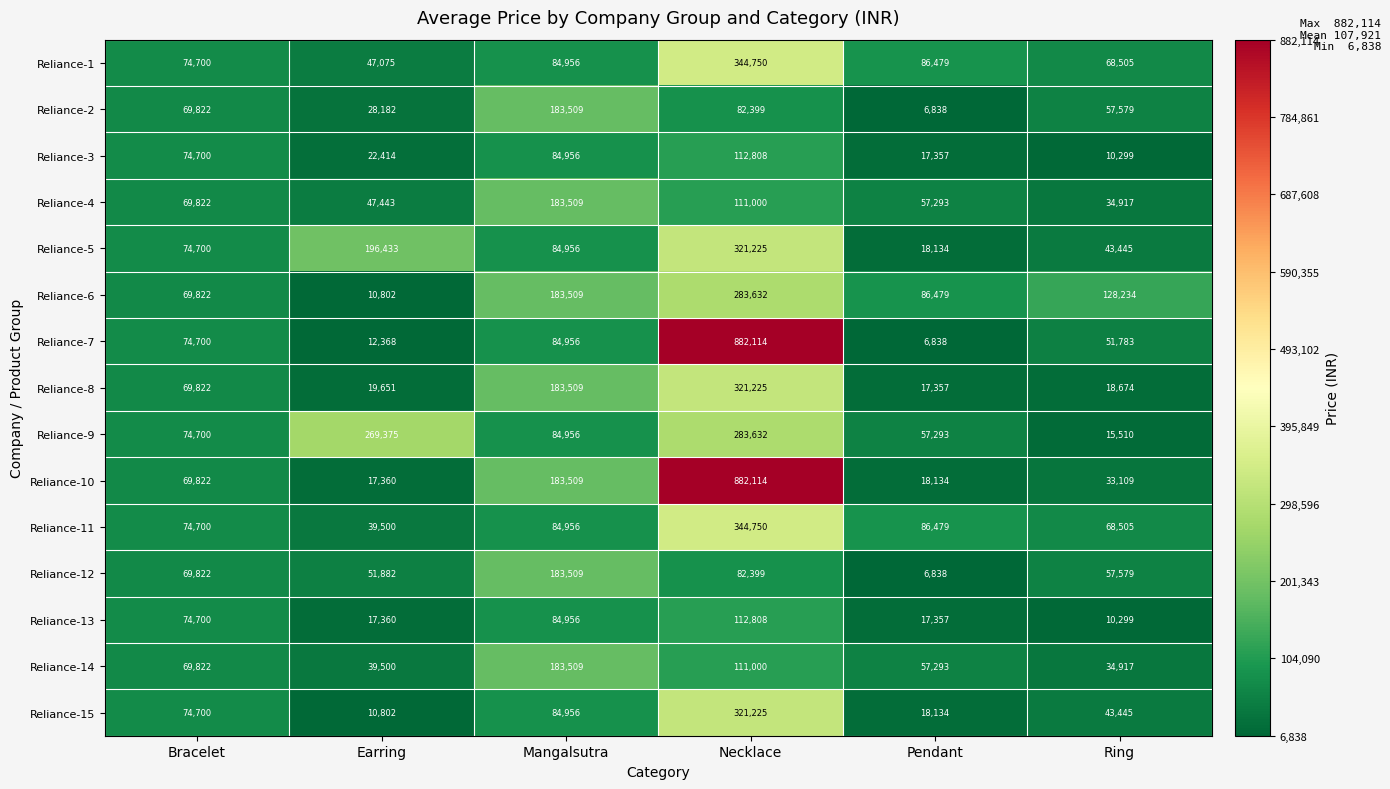

At which category is the sum across all series the highest?

Necklace